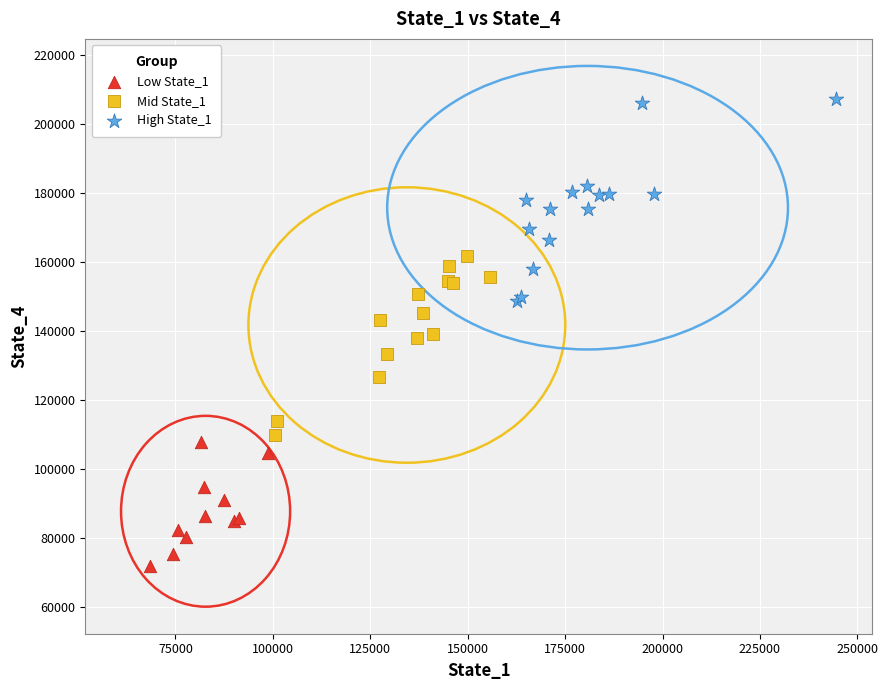

Which series has the widest spread of Y values?

High State_1